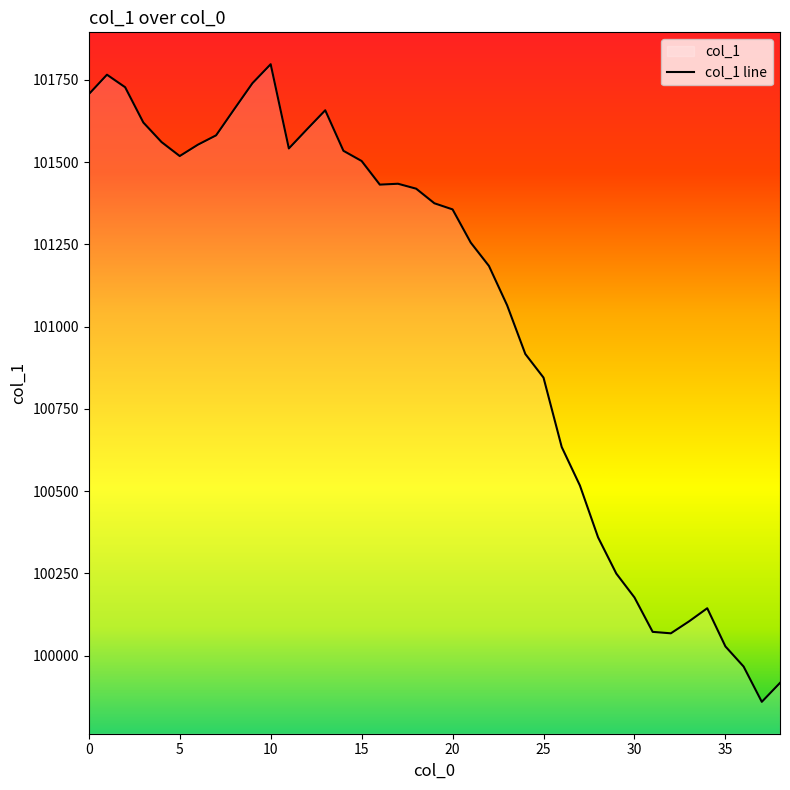

Read the value at 20.

101356.4